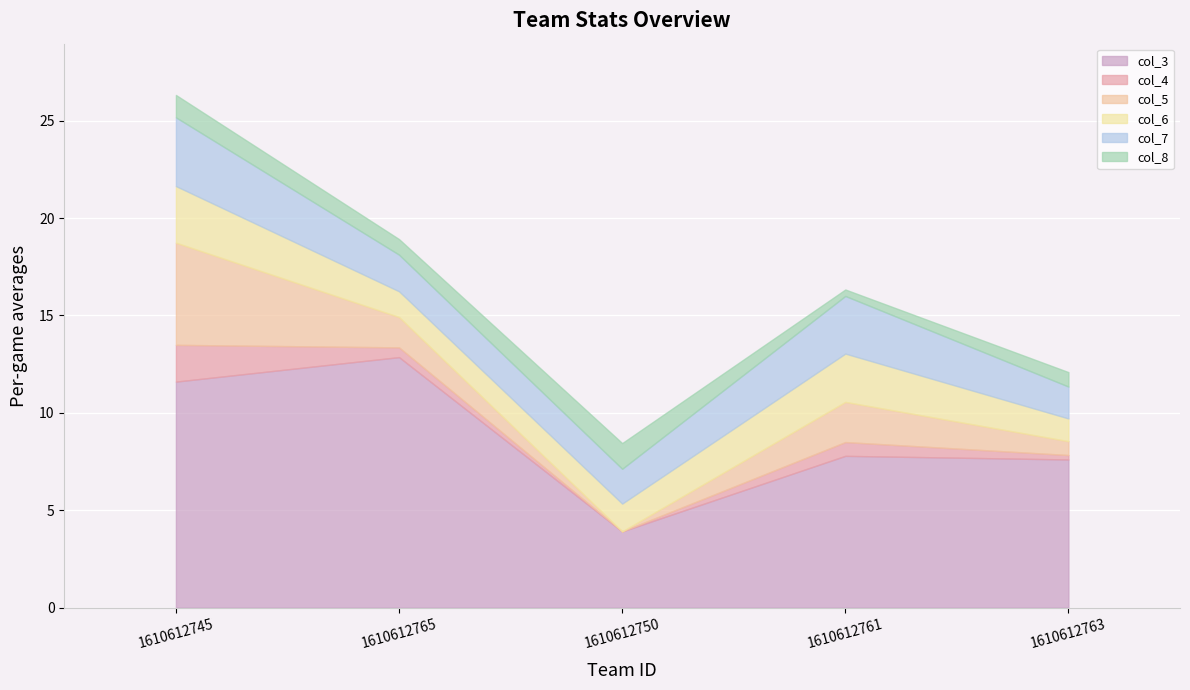

What is the spread (max minus min) of values at 1610612745?

10.5